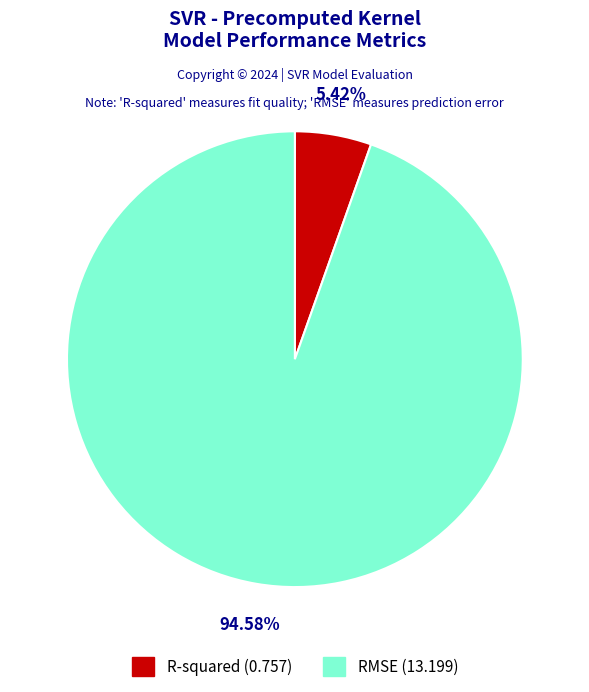

To the nearest percent, what is the difference between the largest and smallest slice percentages?

89%